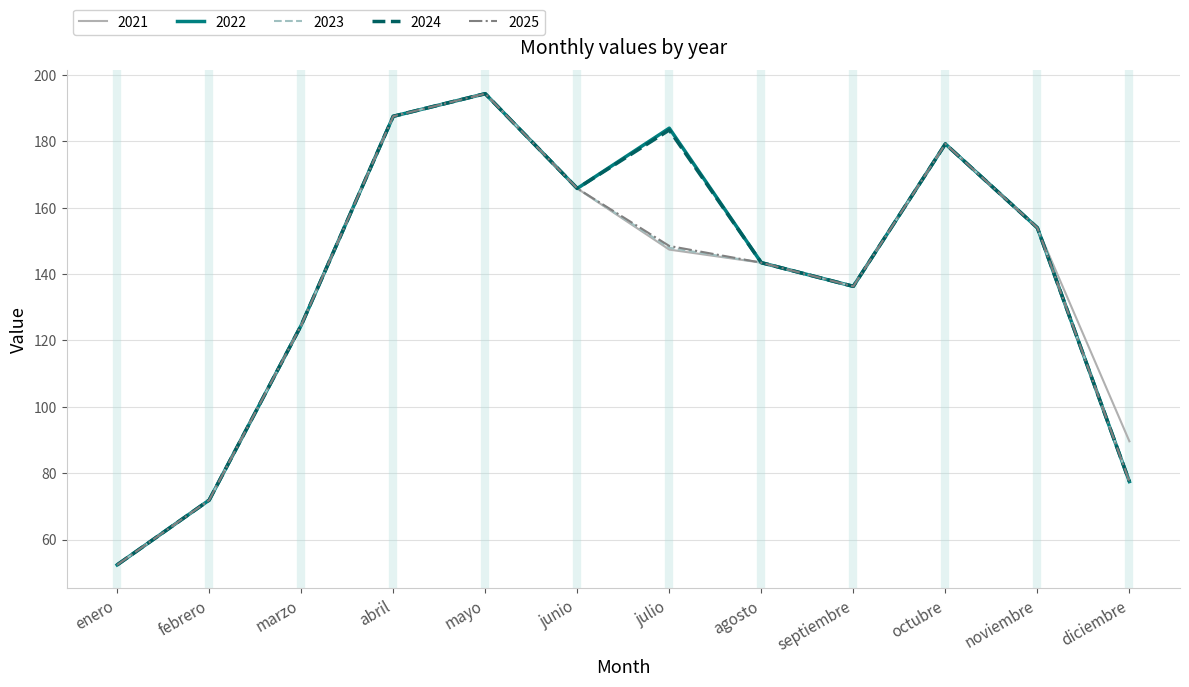

What is the maximum value for 2021?

194.4